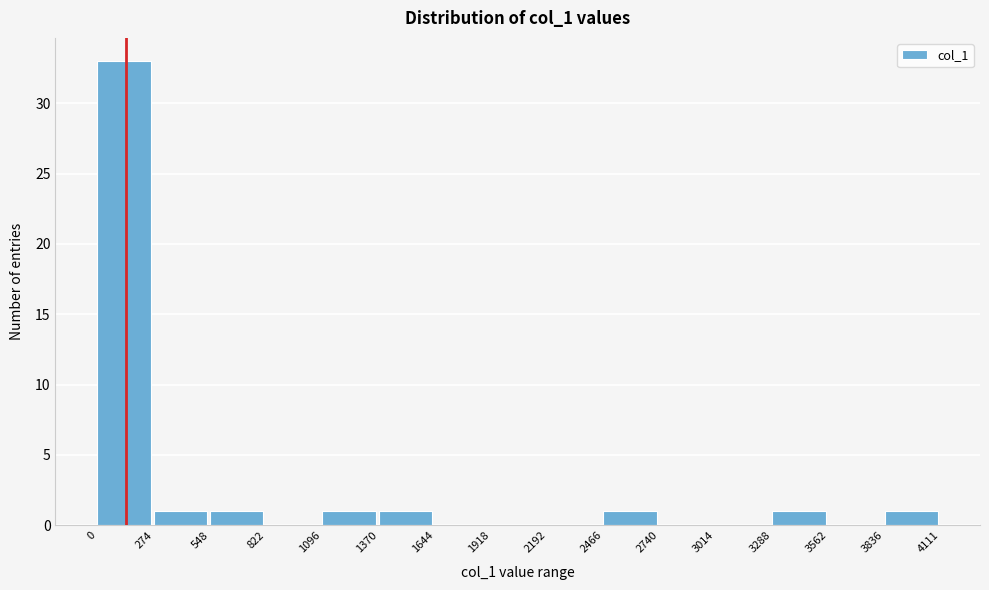

What is the height of the bar covering 3288 to 3562 on the x-axis? The values are not printed on the chart, so give them approximately, as read against the axis.

1